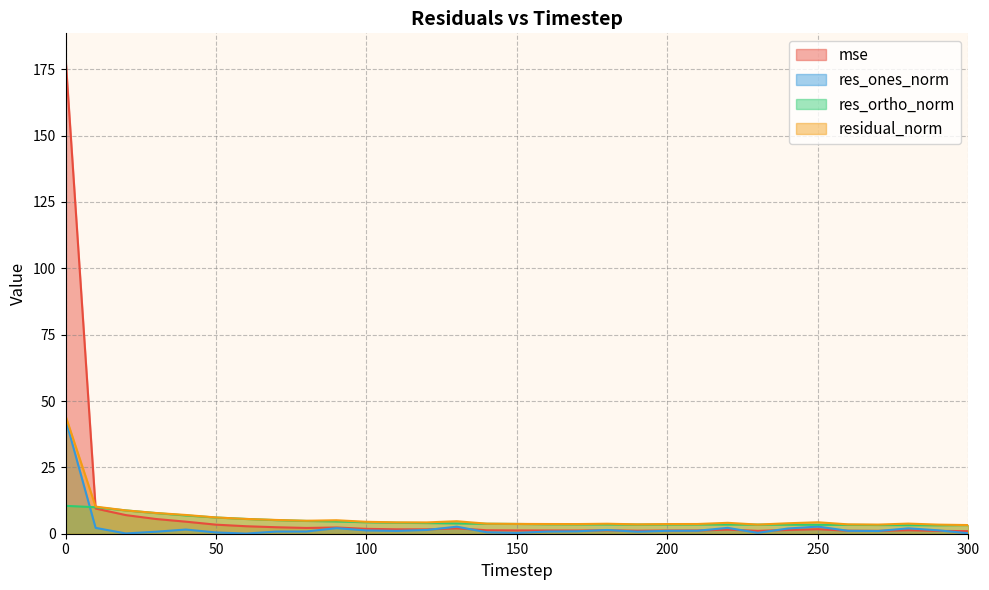

What is the difference between the mse values at 40 and 270?

3.5